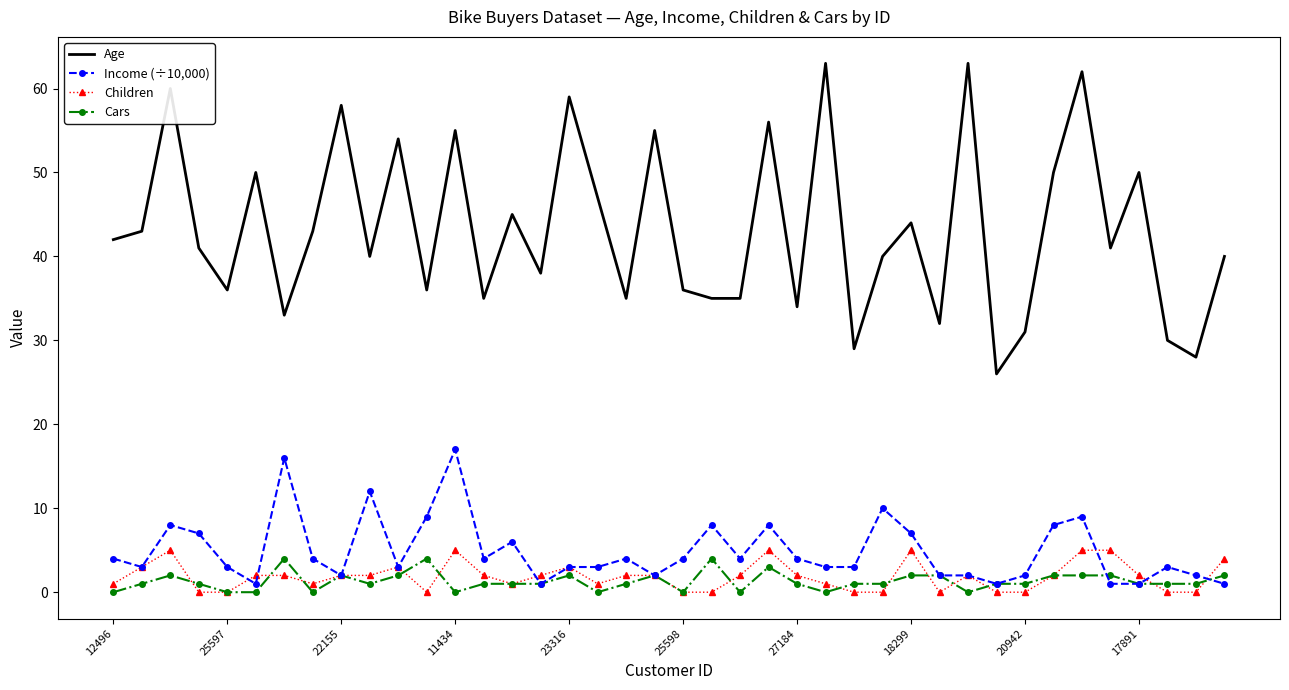

Which series has the largest total across all categories?

Age